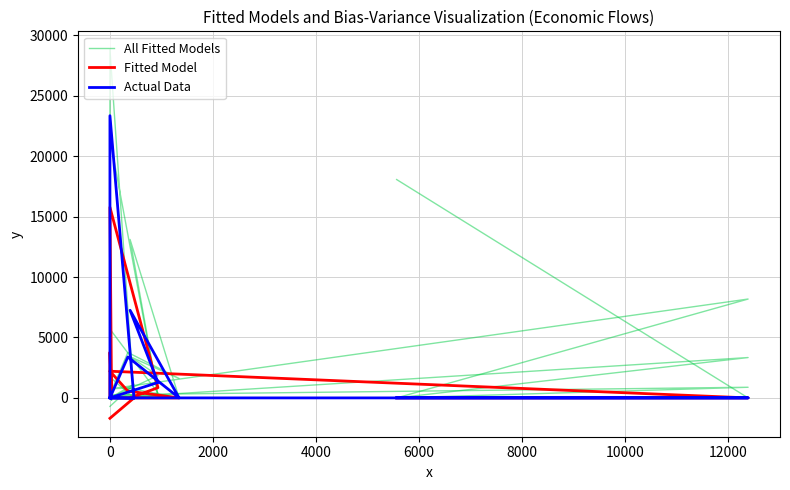

What is the difference between the highest and lowest values at 0?

2207